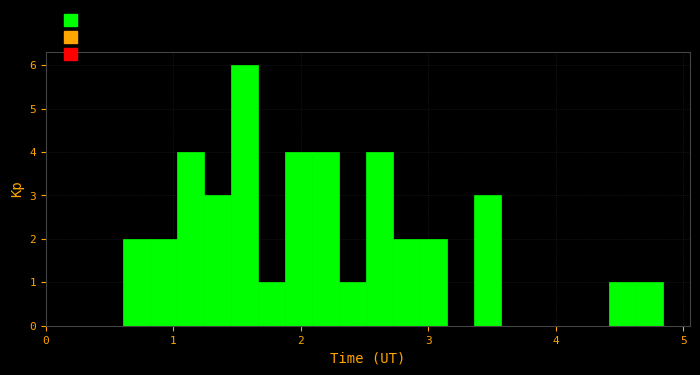

Read against the x-axis, roughly where is the centre of the tallest bar?

1.6